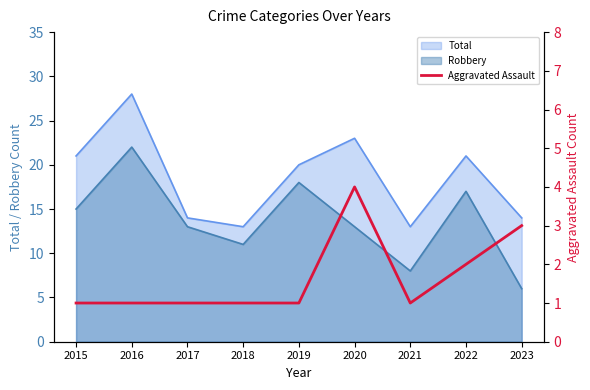

Read the value at 2022.

2